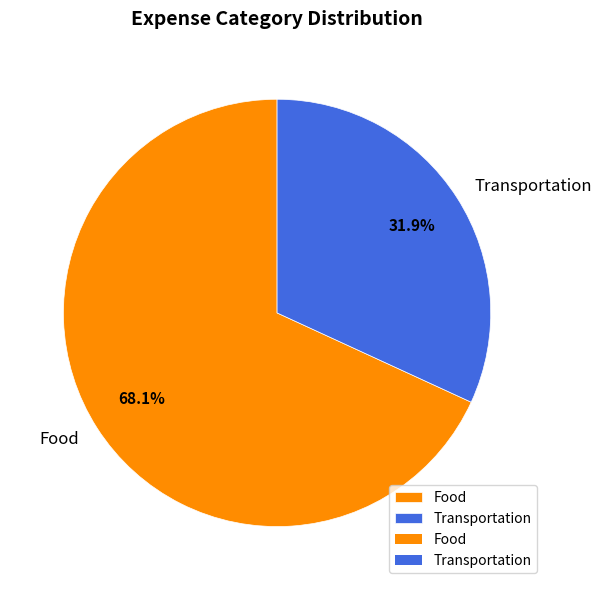

To the nearest percent, what percentage of the pie is Transportation?

32%